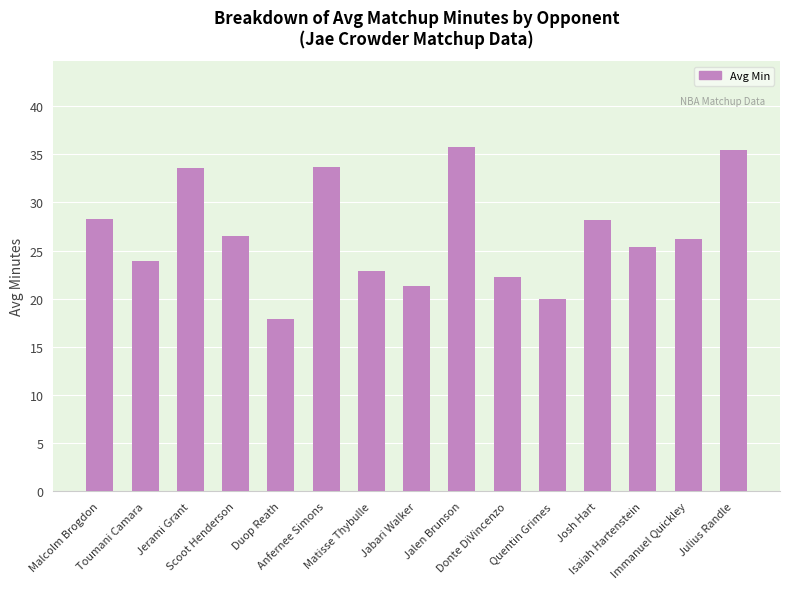

The value at Jerami Grant is 7.0. True or false?

False